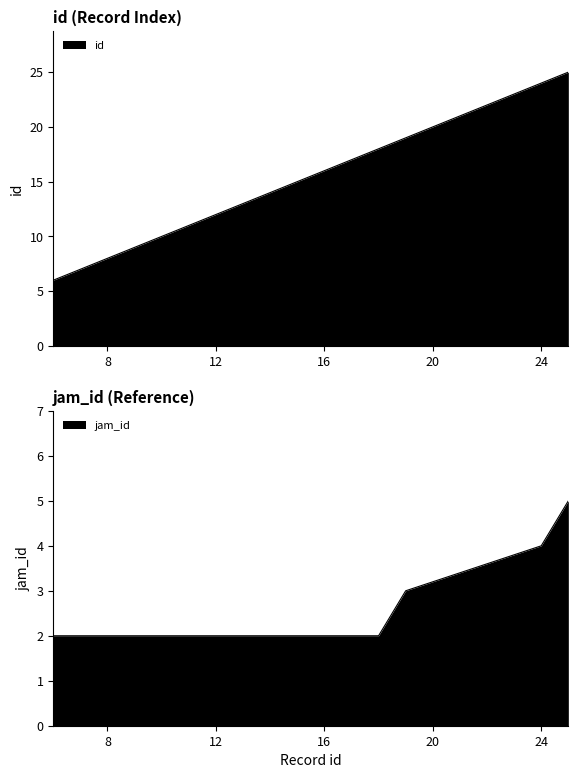

True or false: id and jam_id cross at least once.

False